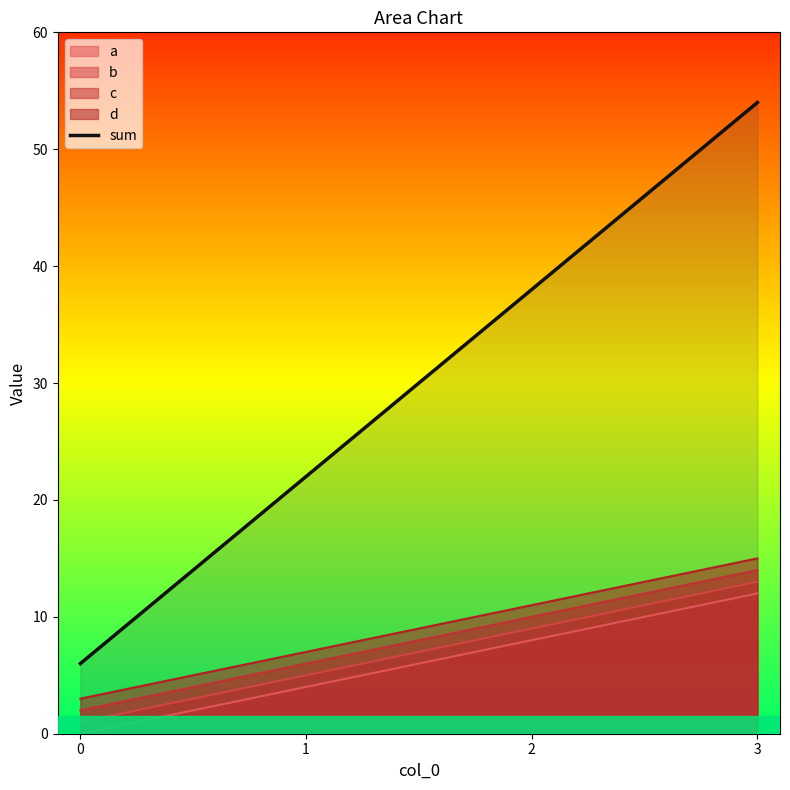

Rank the categories by value from lowest to highest.

0, 1, 2, 3